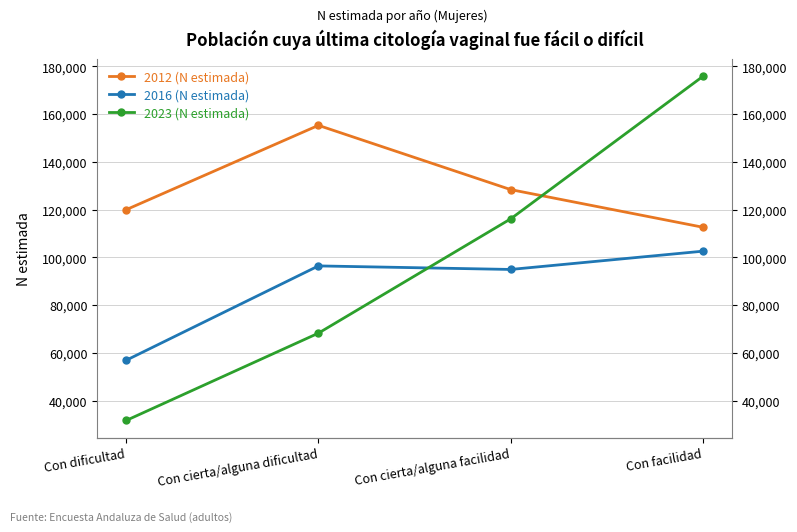

The 2023 (N estimada) series shows 68271 at Con cierta/alguna dificultad. True or false?

True